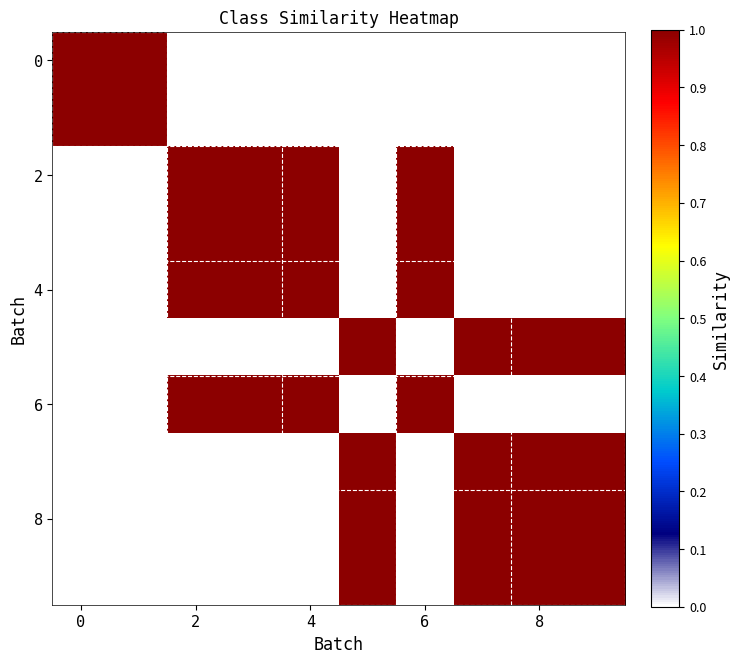

How many categories are shown in the chart?

10